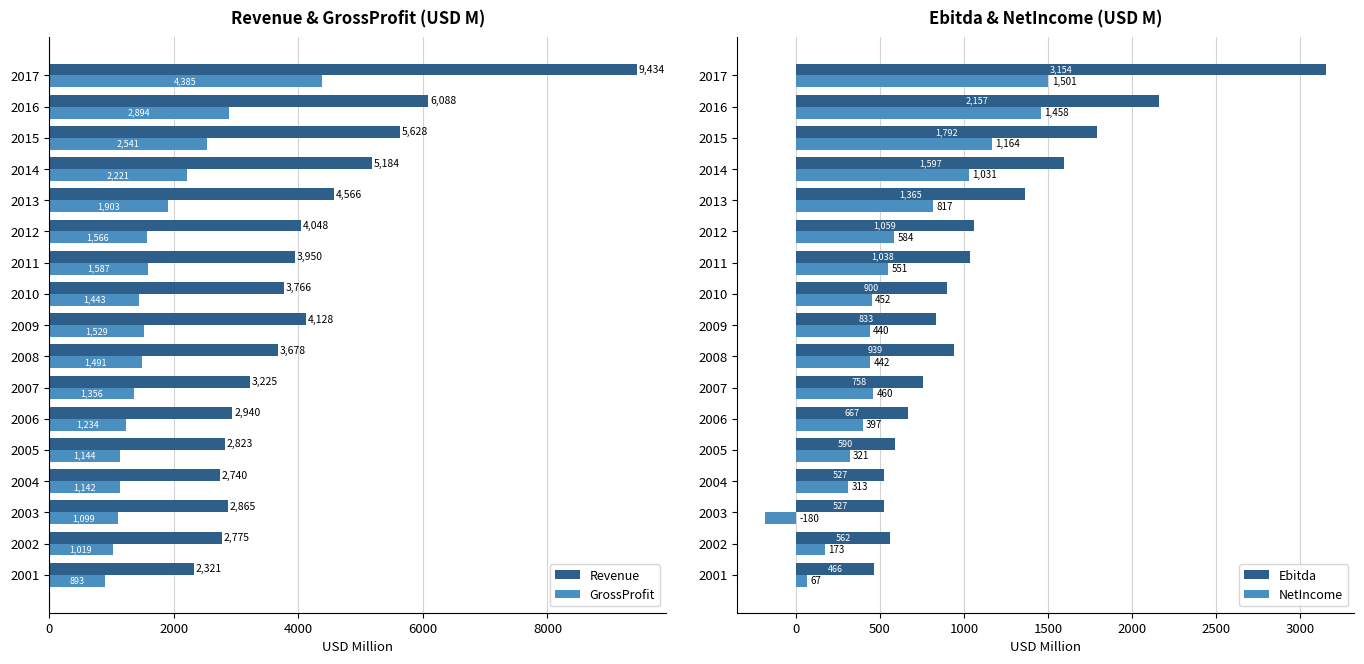

Reading right to left, extract all data points from this chart.

Revenue: 9434.0	6088.0	5628.0	5184.0	4566.0	4048.0	3949.8	3766.0	4127.8	3677.7	3225.2	2939.6	2823.2	2740.5	2864.6	2774.9	2320.6
GrossProfit: 4385.0	2894.0	2541.0	2221.0	1903.0	1566.0	1587.0	1443.4	1528.6	1491.3	1356.3	1233.7	1143.6	1142.4	1098.9	1019.5	893.5
Ebitda: 3154.0	2157.0	1792.0	1597.0	1365.0	1059.0	1038.1	900.3	832.8	939.4	757.8	667.1	590.5	527.1	527.1	562.1	465.7
NetIncome: 1501.0	1458.0	1164.0	1031.0	817.0	584.0	551.4	452.0	440.5	441.7	459.6	397.0	320.6	313.1	-180.2	173.3	67.4